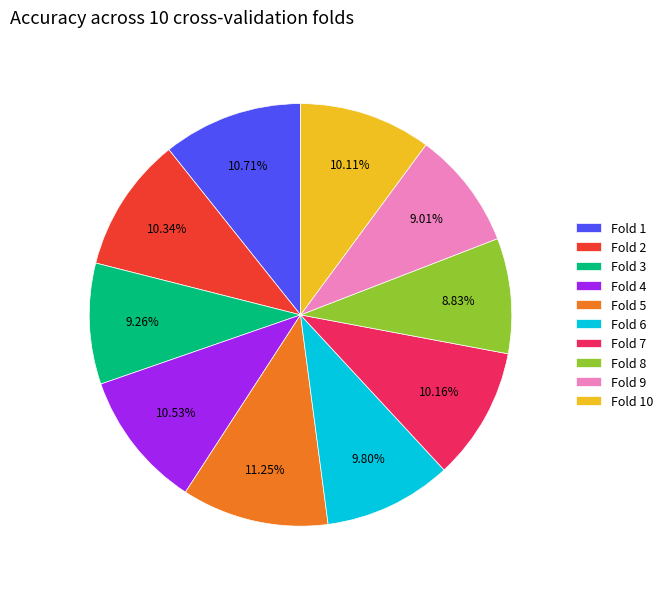

Does any single category account for the majority?

No